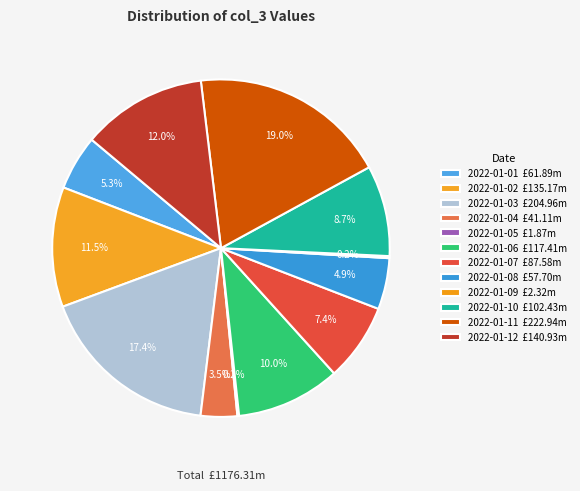

What is the largest slice in the pie chart?

2022-01-11